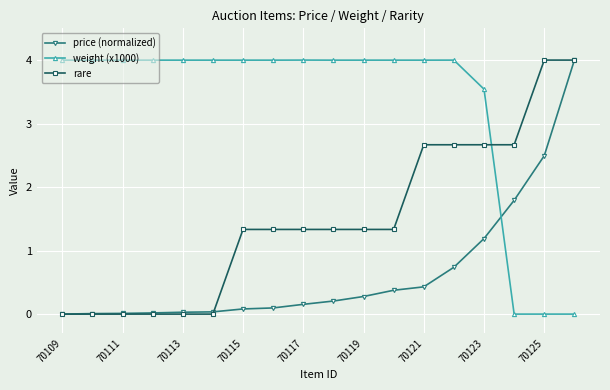

What is the highest value of the rare series?

4.0